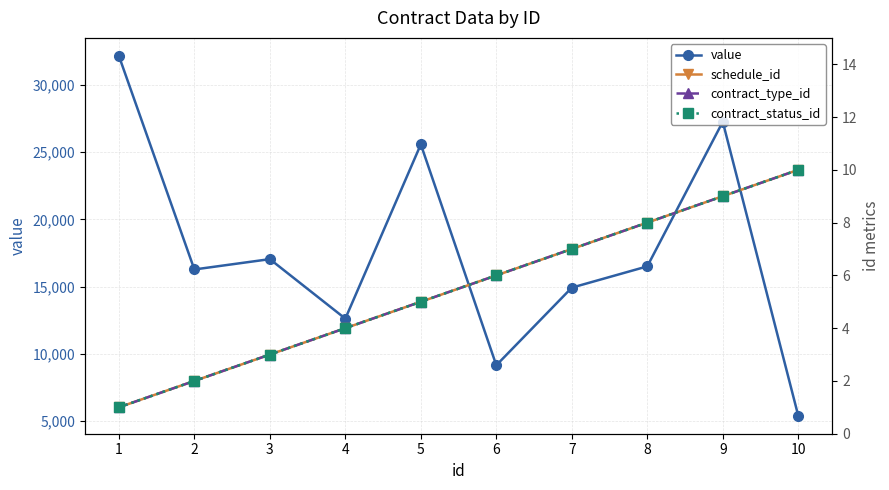

Between 10 and 4, which is larger?

4